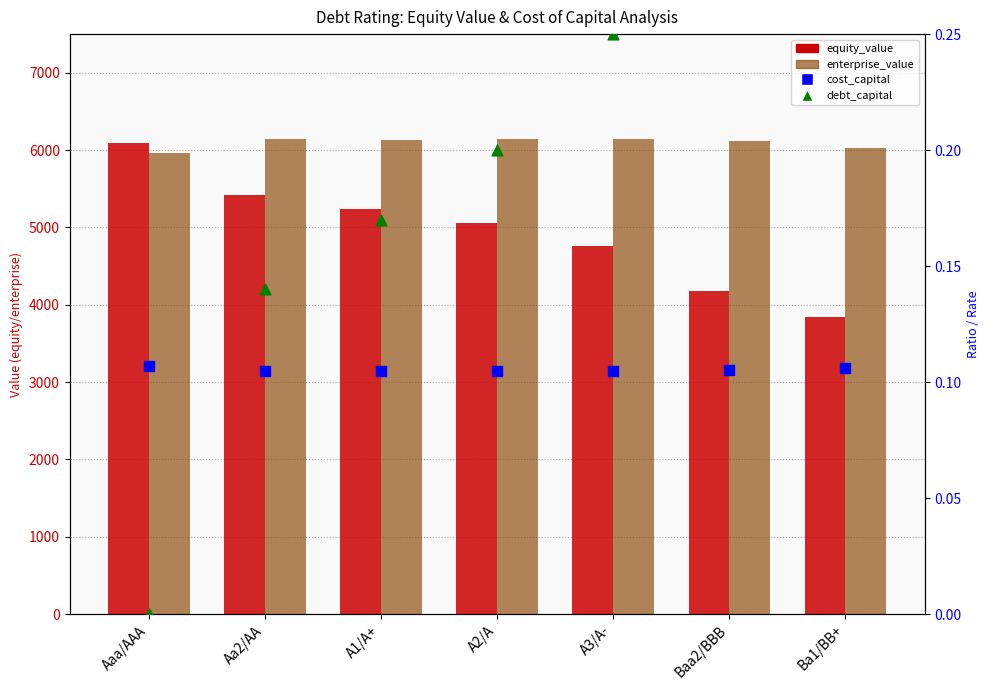

What are all the series names shown in the legend?

equity_value, enterprise_value, cost_capital, debt_capital